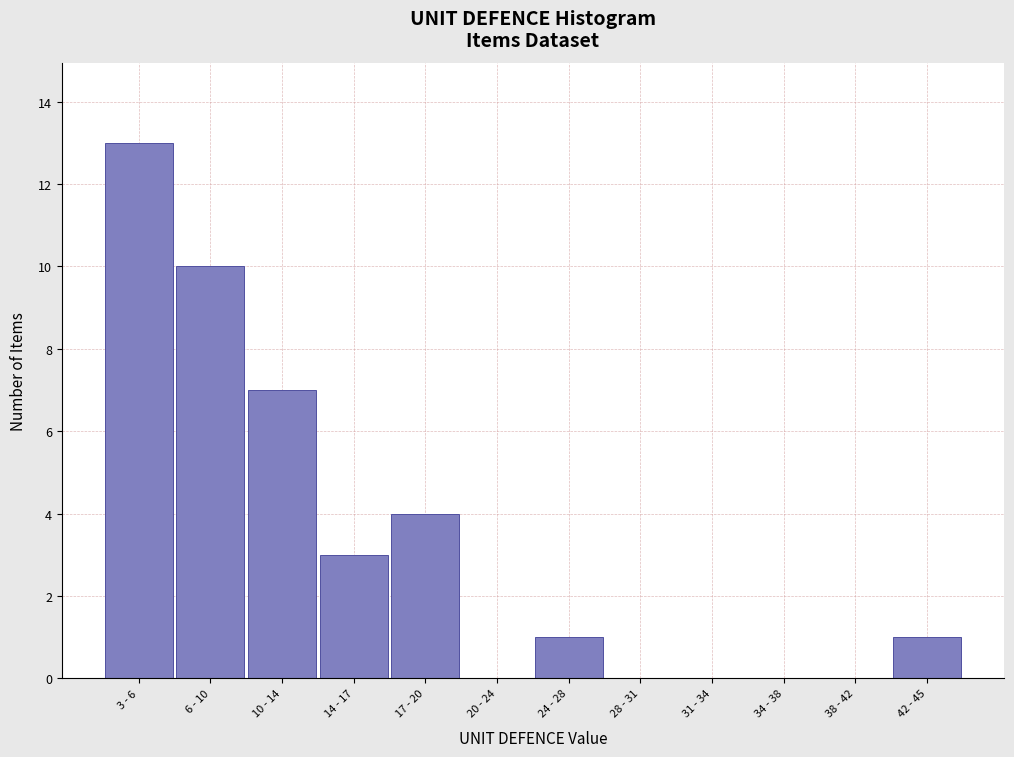

Reading left to right, what are all the values shown in this chart?

3 - 6=13	6 - 10=10	10 - 14=7	14 - 17=3	17 - 20=4	20 - 24=0	24 - 28=1	28 - 31=0	31 - 34=0	34 - 38=0	38 - 42=0	42 - 45=1